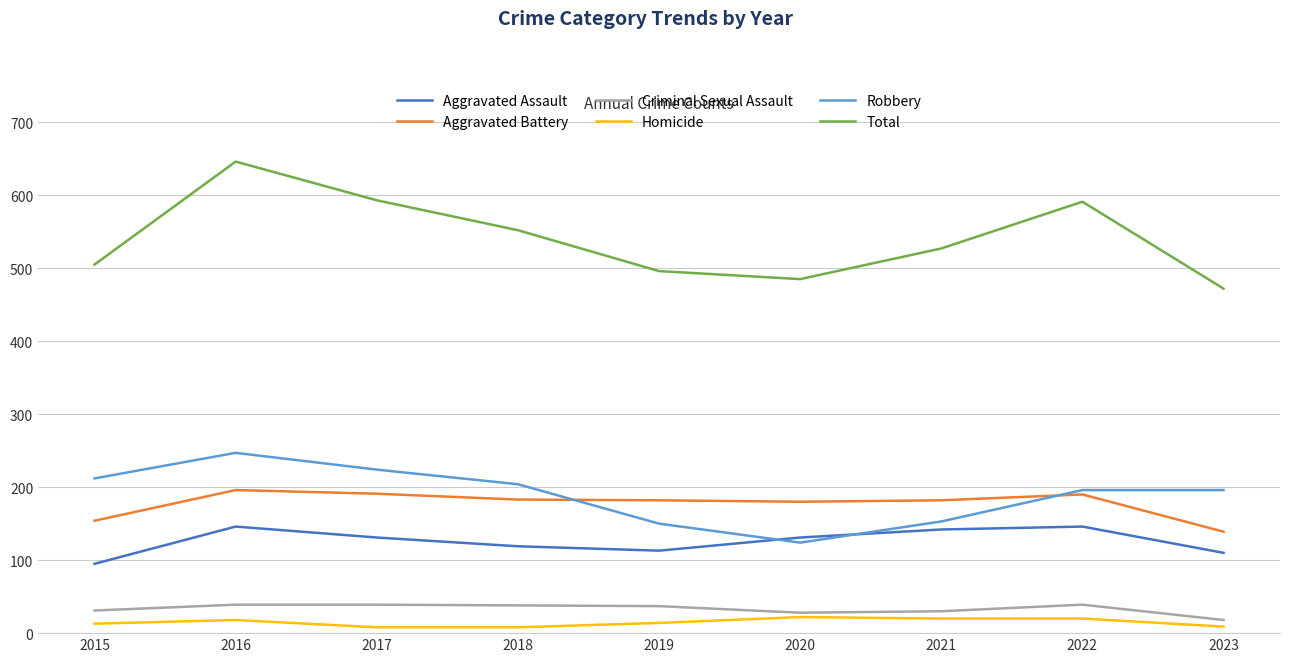

What is the difference between the Total values at 2023 and 2021?

55